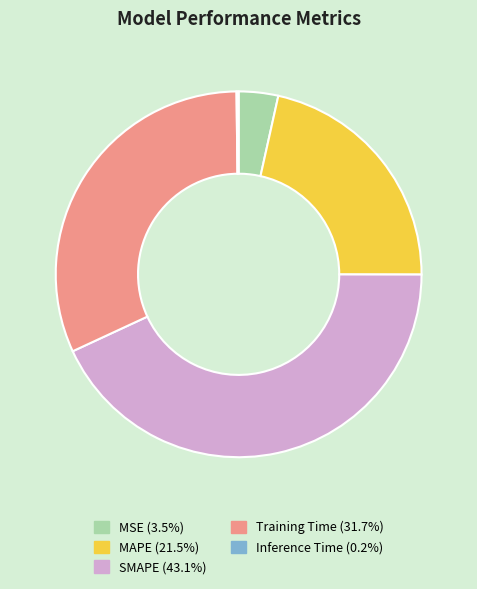

Which has a higher value, Training Time or SMAPE?

SMAPE